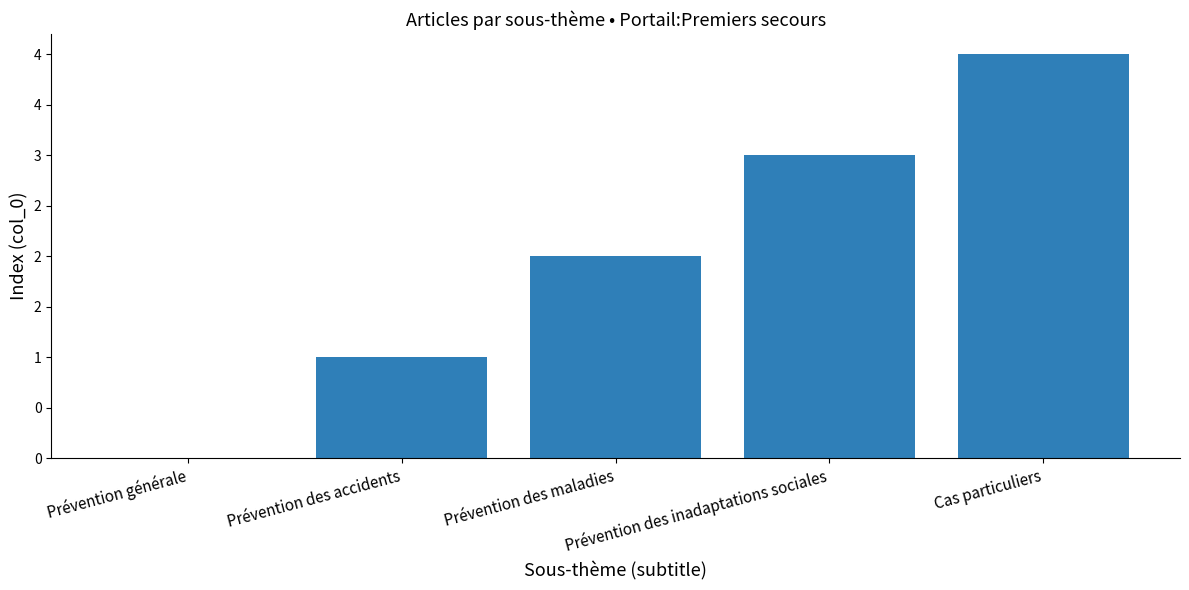

At which label is the value closest to 2?

Prévention des maladies